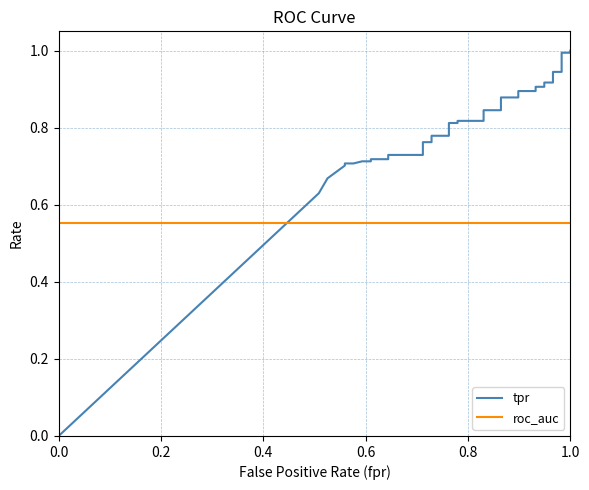

Rank the series at 1.0 from highest to lowest value.

tpr, roc_auc